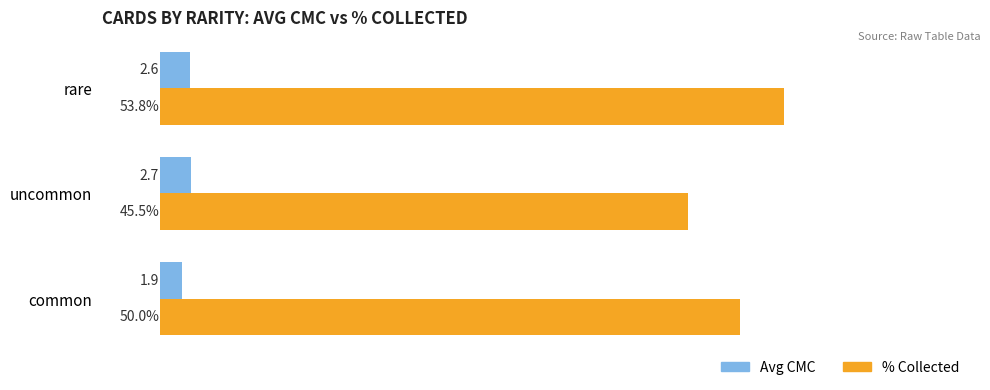

At which label is Avg CMC closest to 2?

common